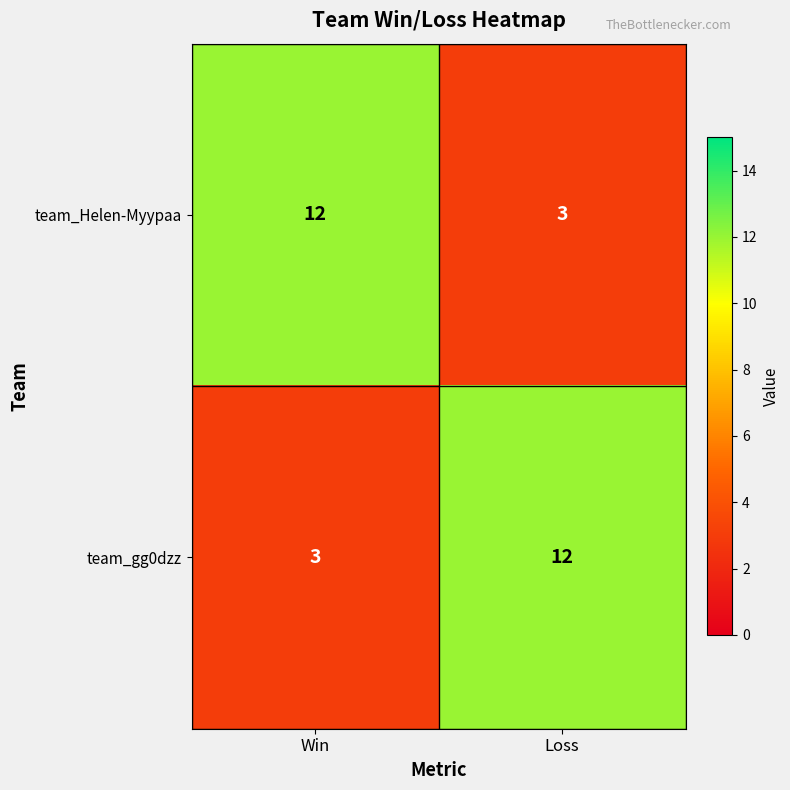

Which category has the highest value in the team_gg0dzz series?

Loss